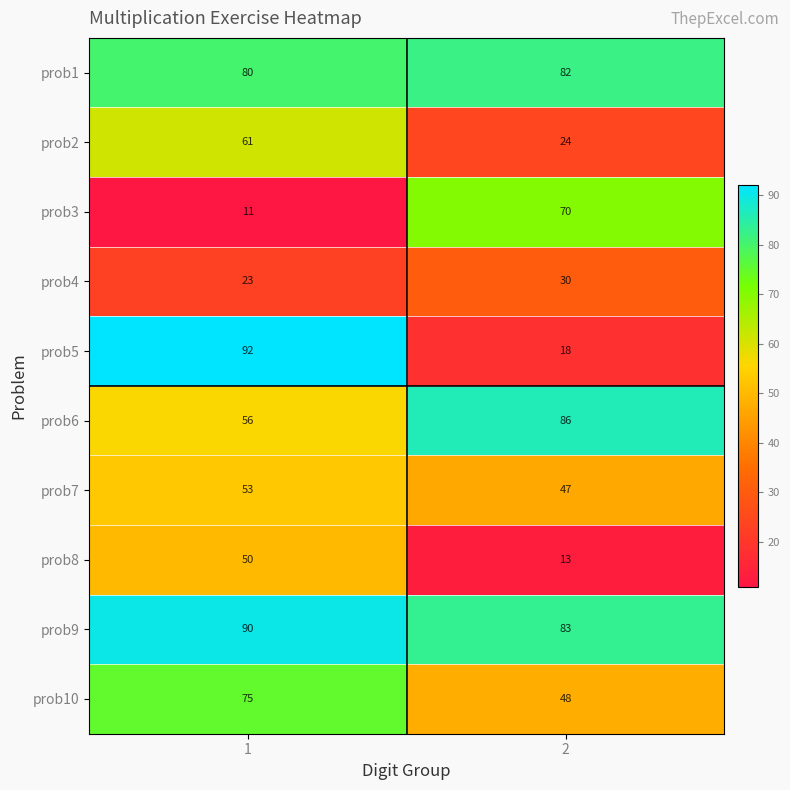

The prob3 series shows 6 at 1. True or false?

False